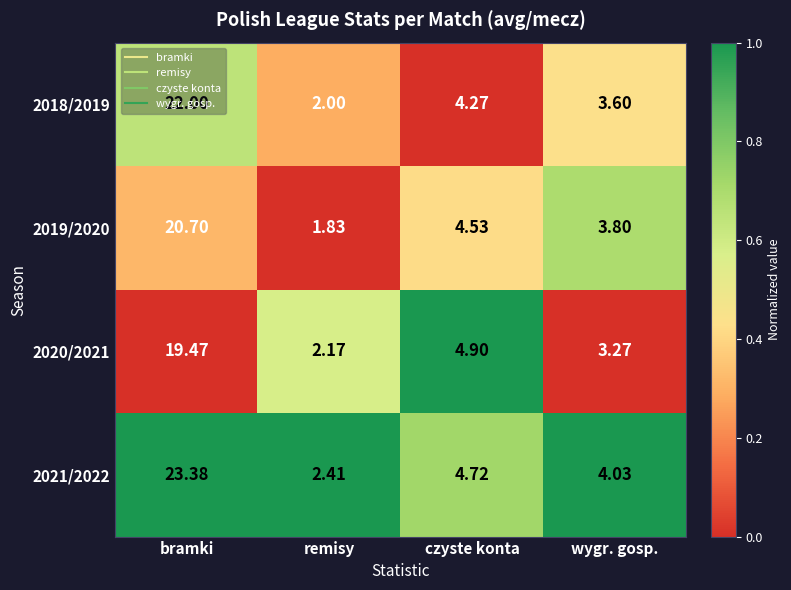

Where is 2018/2019 nearest to the value 12?

czyste konta